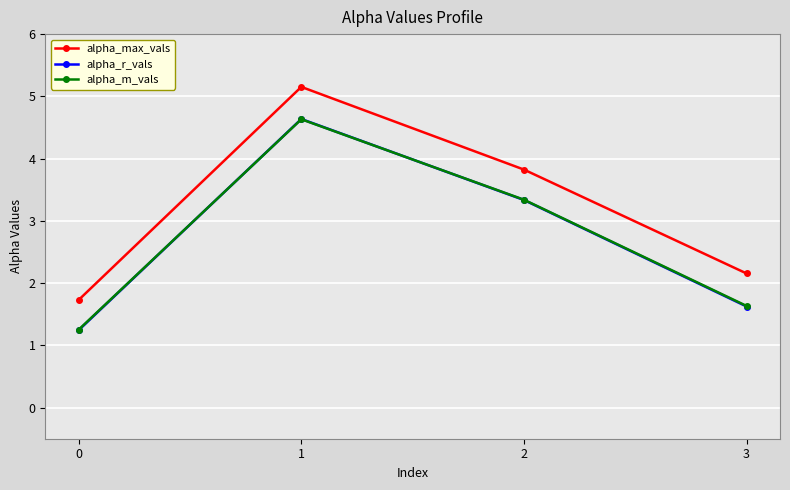

Reading left to right, extract all data points from this chart.

alpha_max_vals: 1.7	5.2	3.8	2.2
alpha_r_vals: 1.2	4.6	3.3	1.6
alpha_m_vals: 1.3	4.6	3.3	1.6